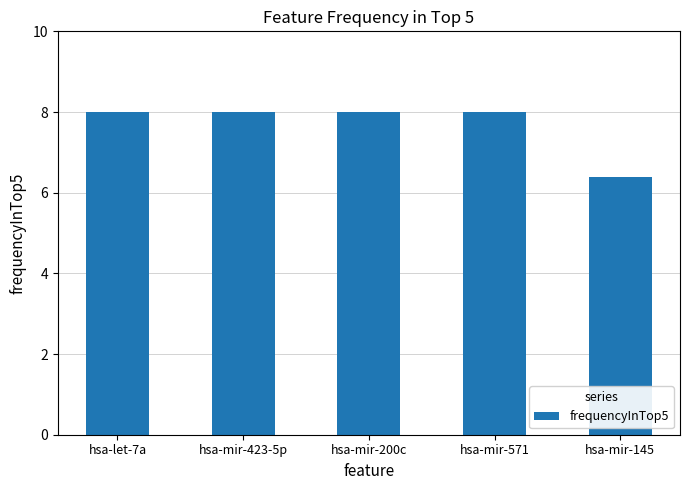

What is the approximate value at hsa-mir-200c?

8.0